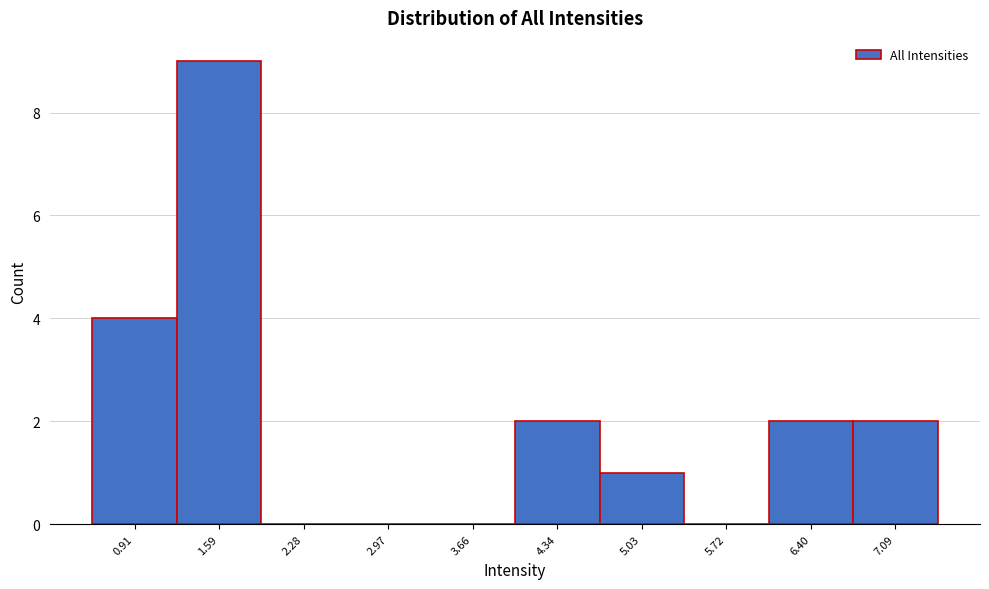

Reading left to right, transcribe all the data shown in this chart.

0.91=4	1.59=9	2.28=0	2.97=0	3.66=0	4.34=2	5.03=1	5.72=0	6.40=2	7.09=2